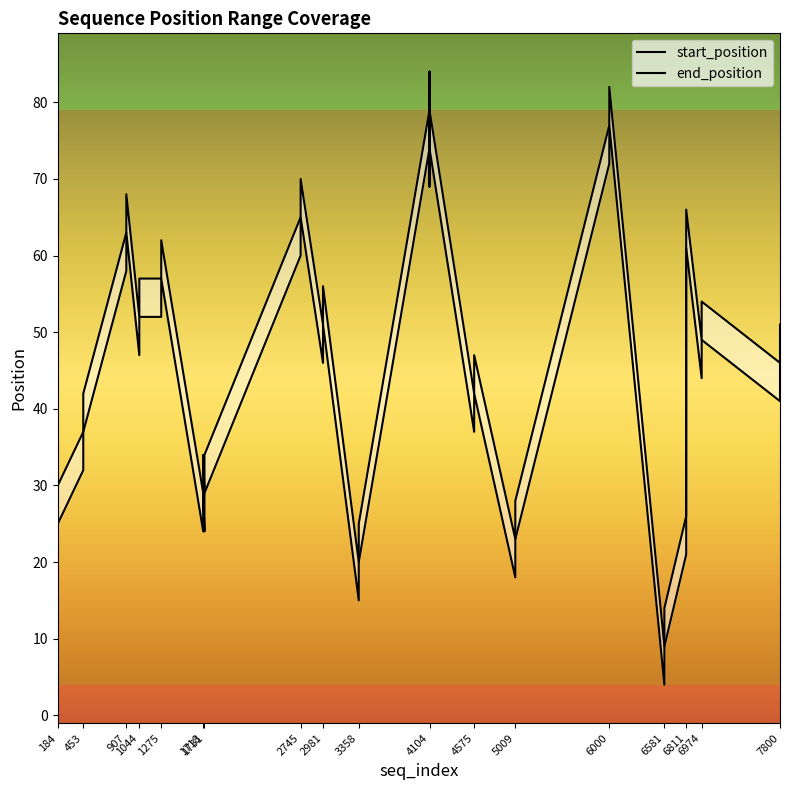

Read the start_position value at 6811, to the nearest 5.

20